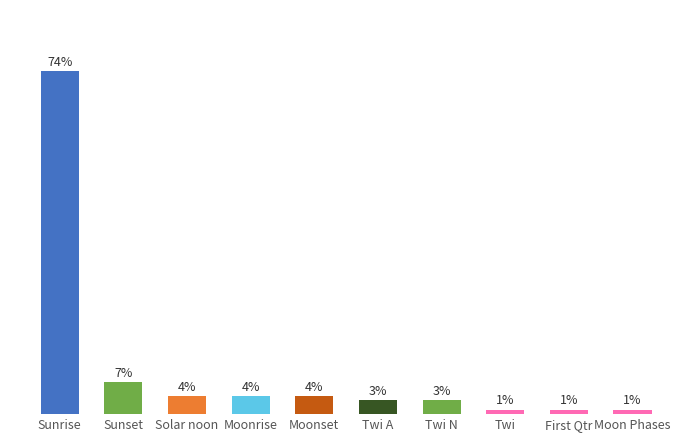

Does the chart contain stacked bars?

No